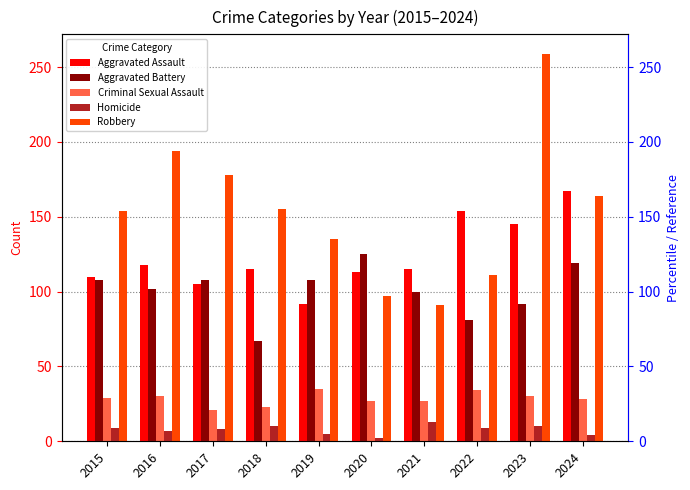

Is it true that Homicide equals 10 at 2023?

True